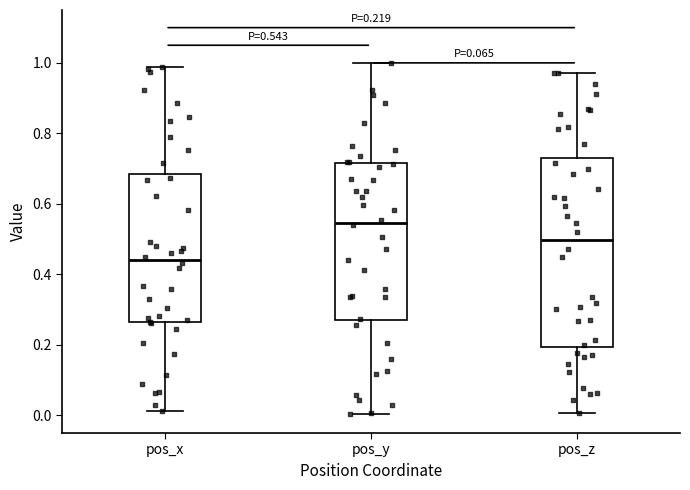

Which box is the tallest, from its lower edge to its upper edge?

pos_z